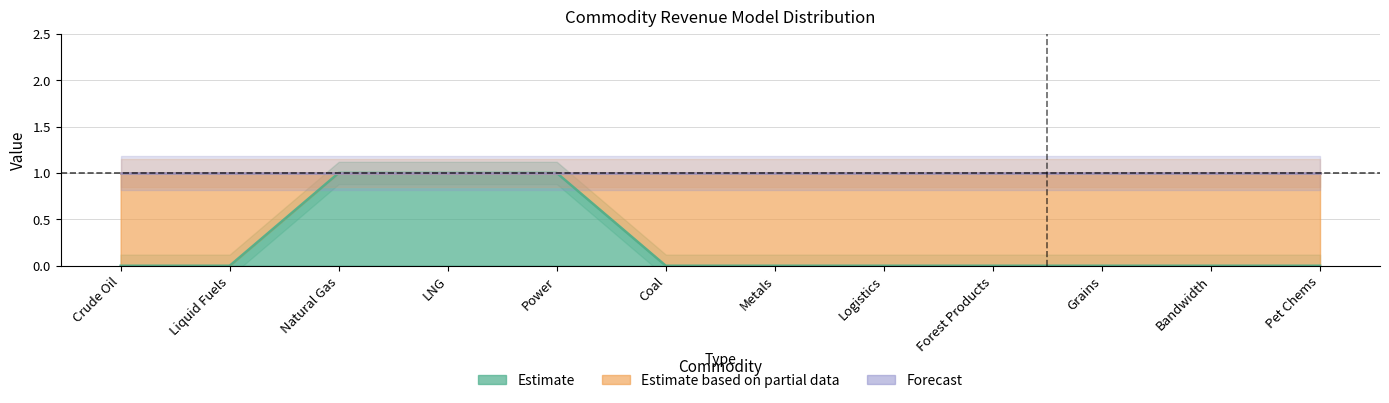

What is the total value across all series at Bandwidth?

1